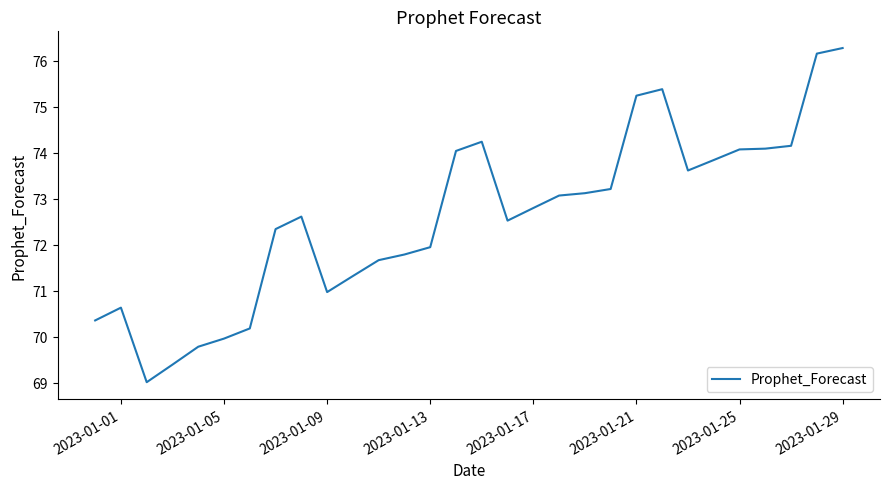

What is the difference between the maximum and minimum values?

7.3